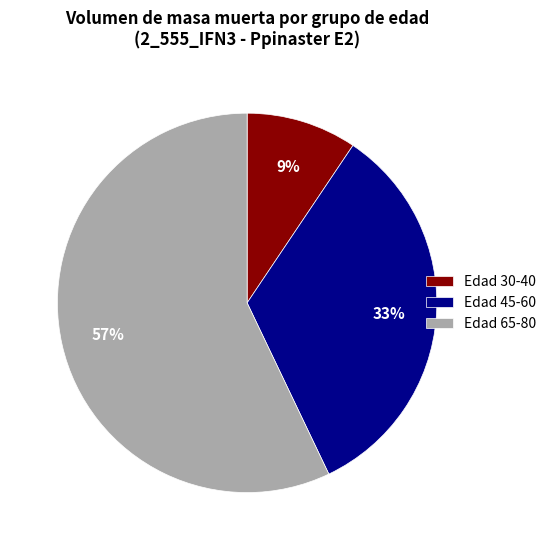

To the nearest percent, what percentage of the pie is Edad 45-60?

33%